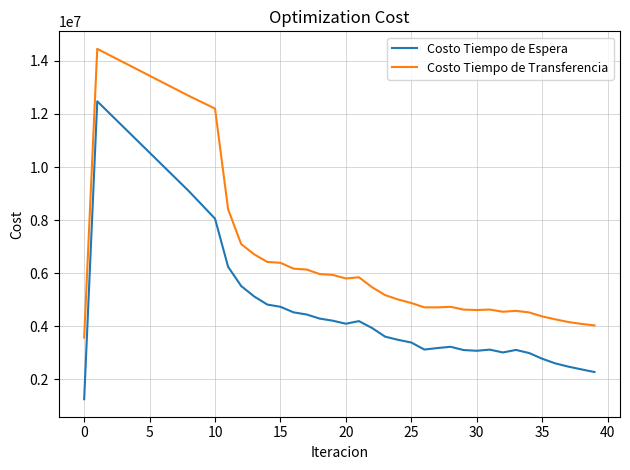

What is the greatest value displayed?

14453446.3